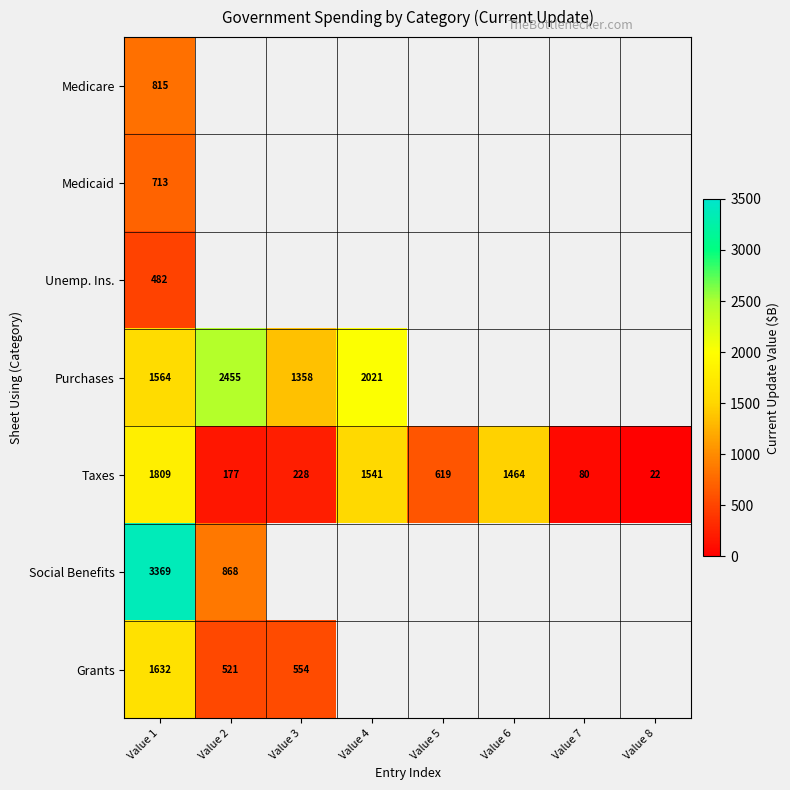

Is it true that Purchases equals 2021.0 at Value 4?

True